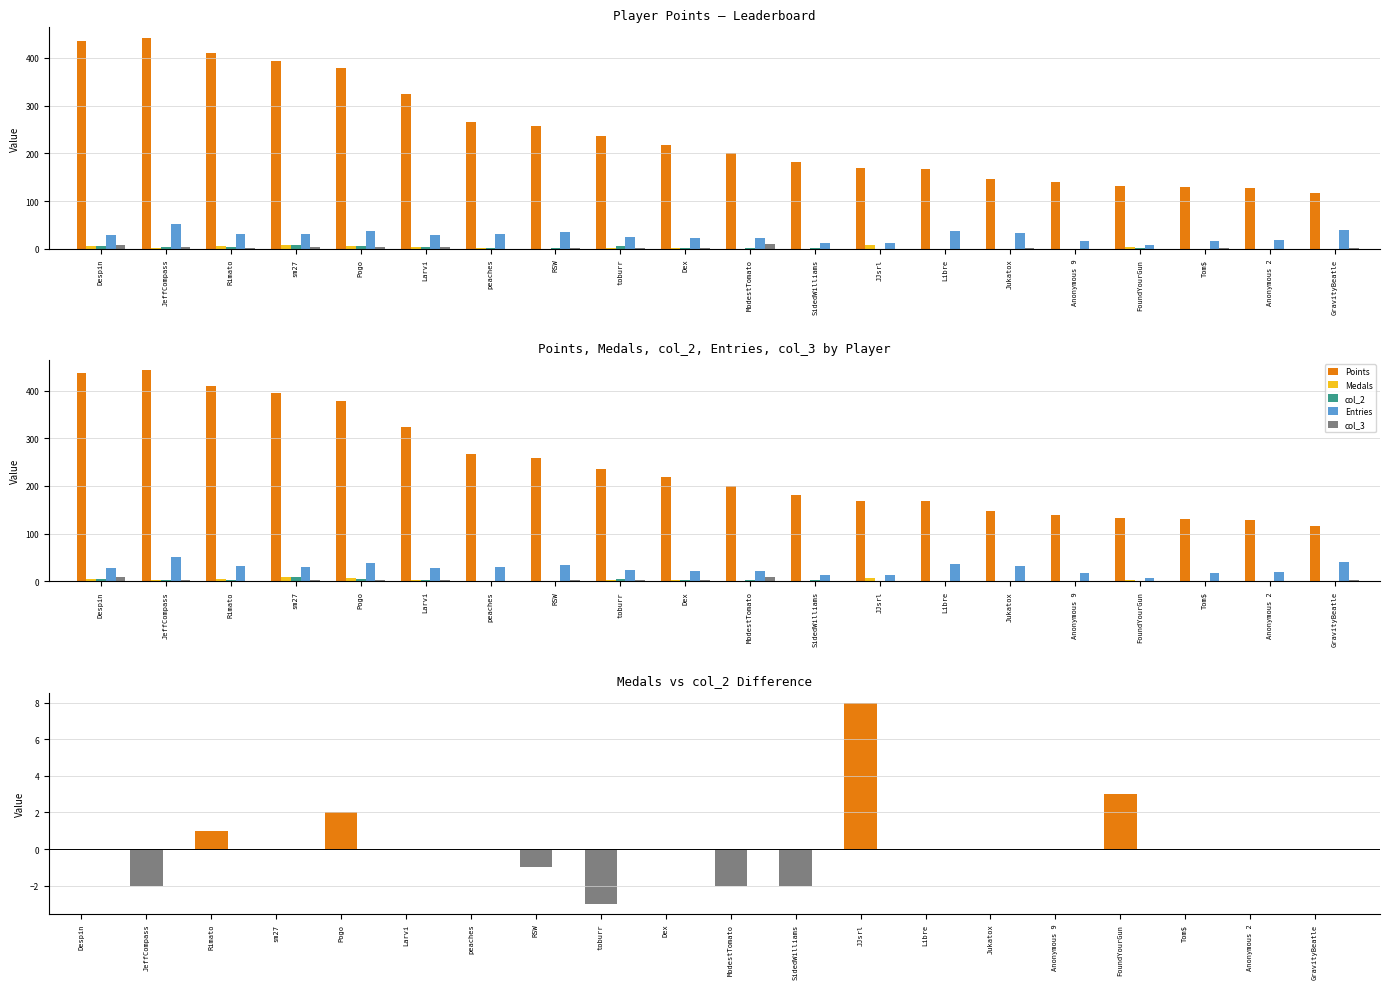

What is the spread (max minus min) of values at FoundYourGun?

132